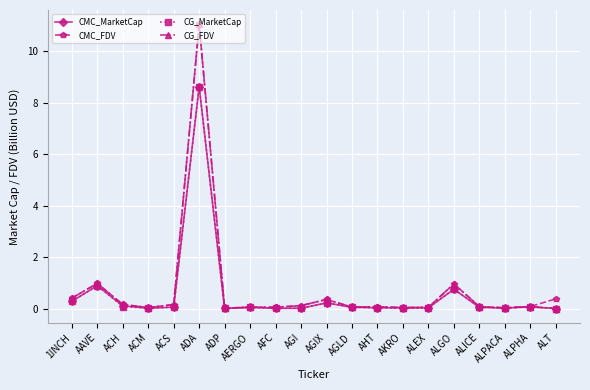

Where is the first local maximum for CG_FDV?

AAVE